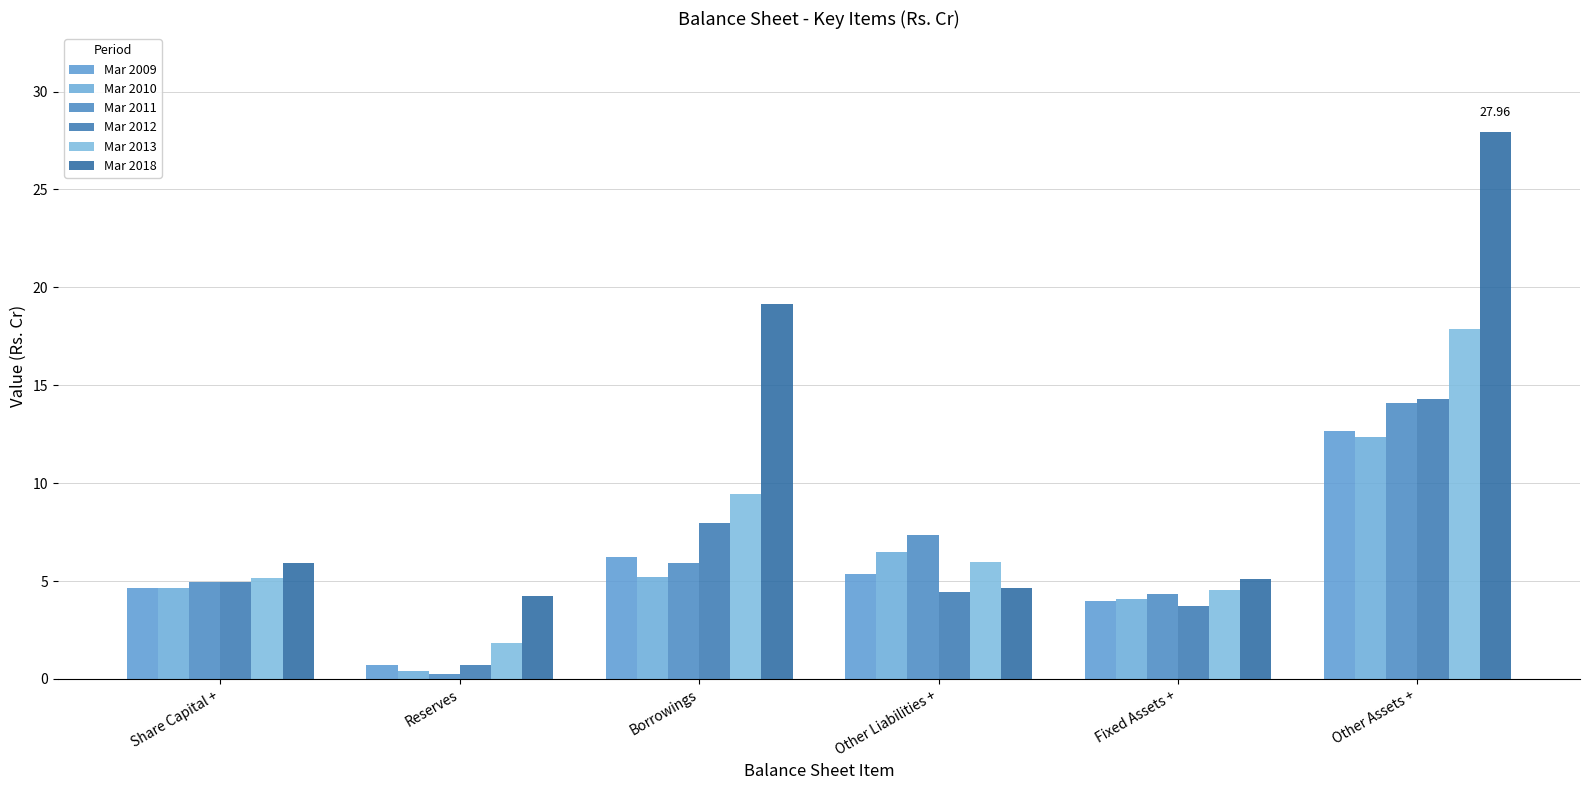

List the labels in order of Mar 2009 value, largest first.

Other Assets +, Borrowings, Other Liabilities +, Share Capital +, Fixed Assets +, Reserves